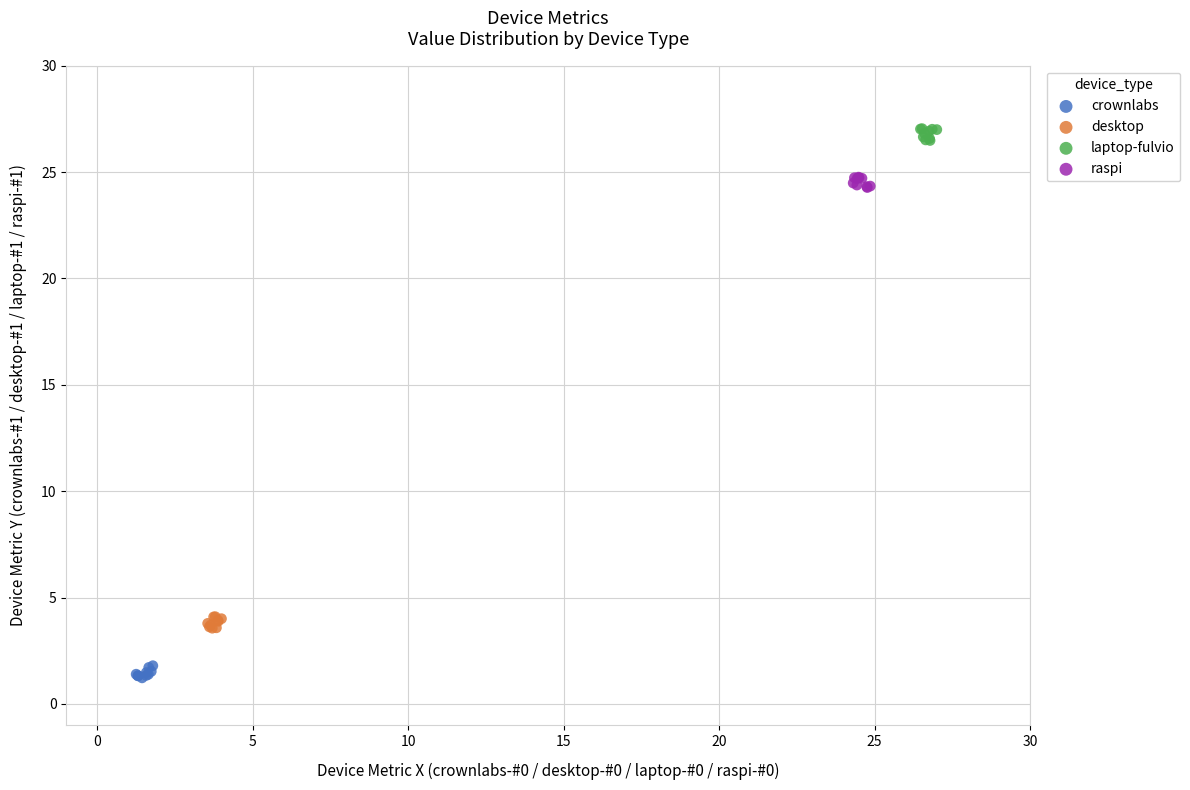

Which series reaches the maximum Y coordinate?

laptop-fulvio